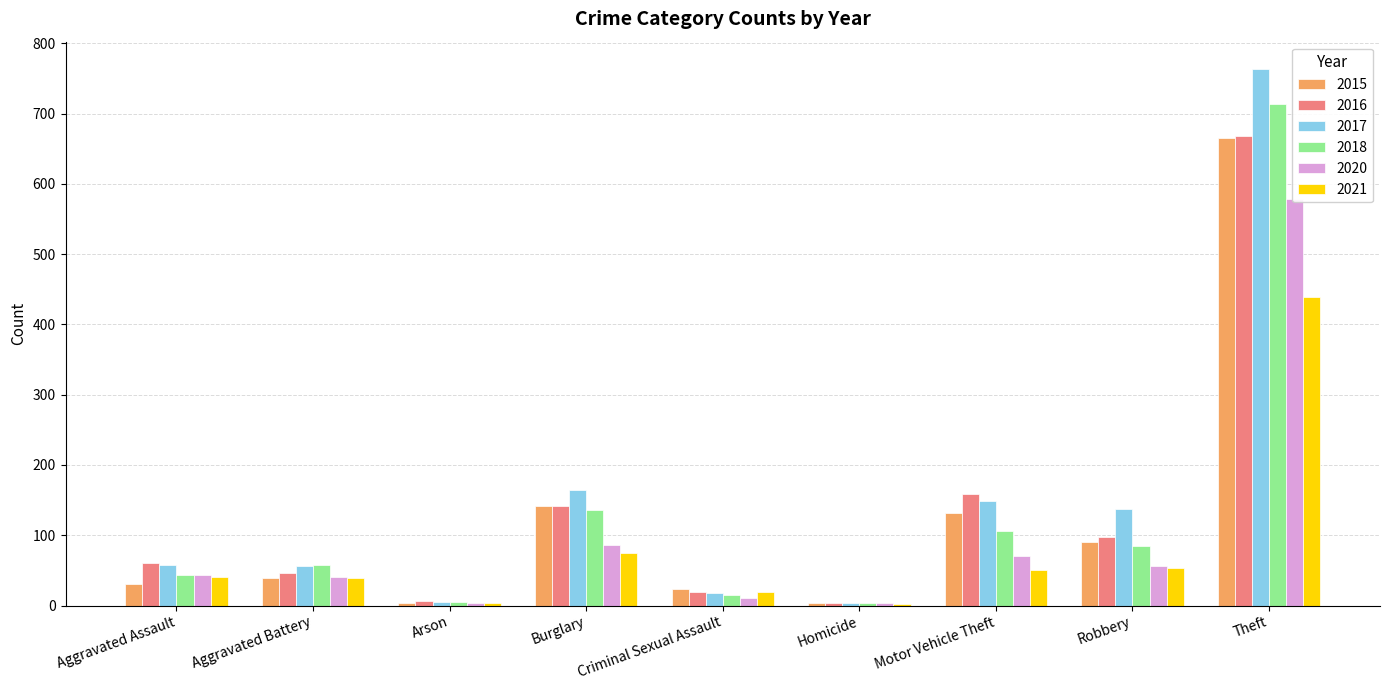

Which series has the largest total across all categories?

2017